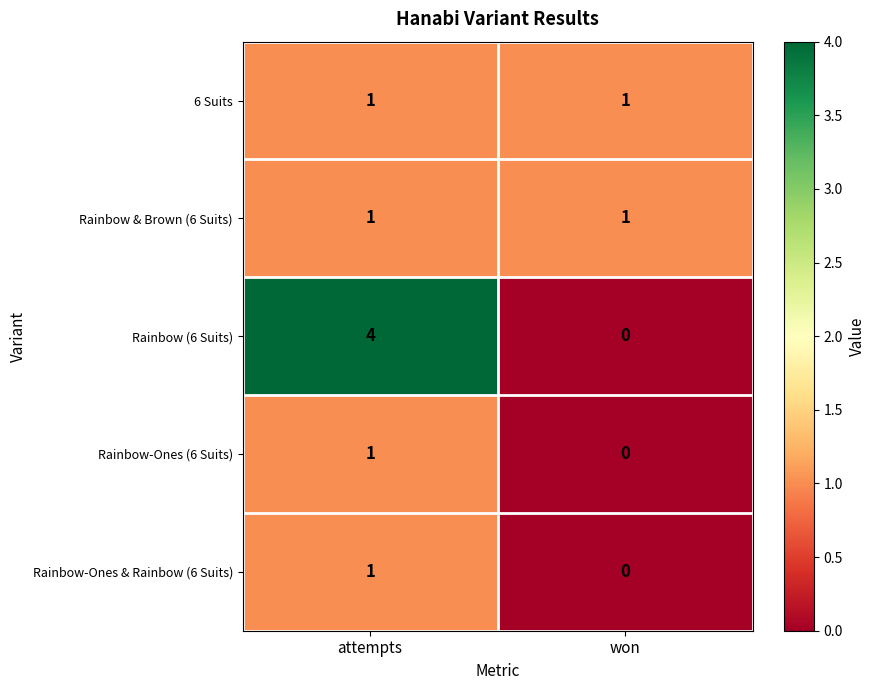

Reading right to left, transcribe all the data shown in this chart.

6 Suits: won=1	attempts=1
Rainbow & Brown (6 Suits): won=1	attempts=1
Rainbow (6 Suits): won=0	attempts=4
Rainbow-Ones (6 Suits): won=0	attempts=1
Rainbow-Ones & Rainbow (6 Suits): won=0	attempts=1